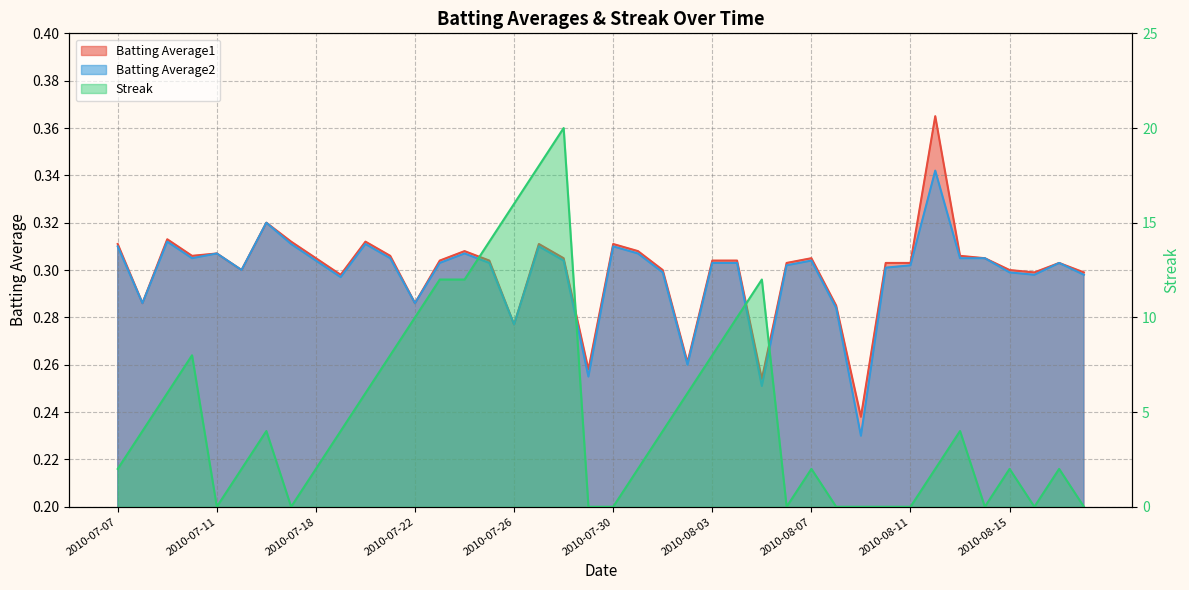

How many distinct data groups are displayed?

3